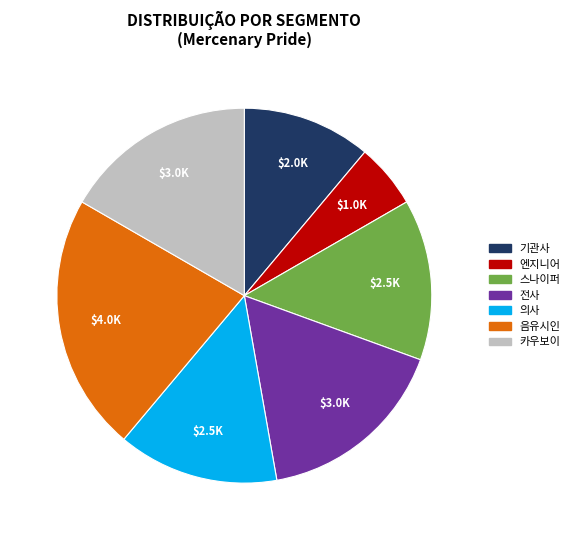

Do 전사 and 음유시인 together represent more than half of the pie?

No